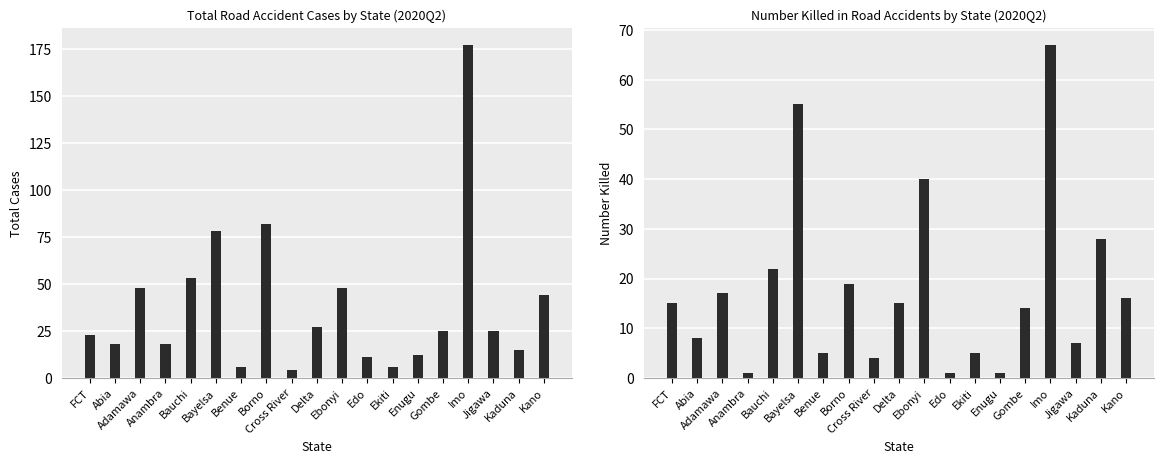

What is the difference between the highest and lowest values at Ekiti?

1